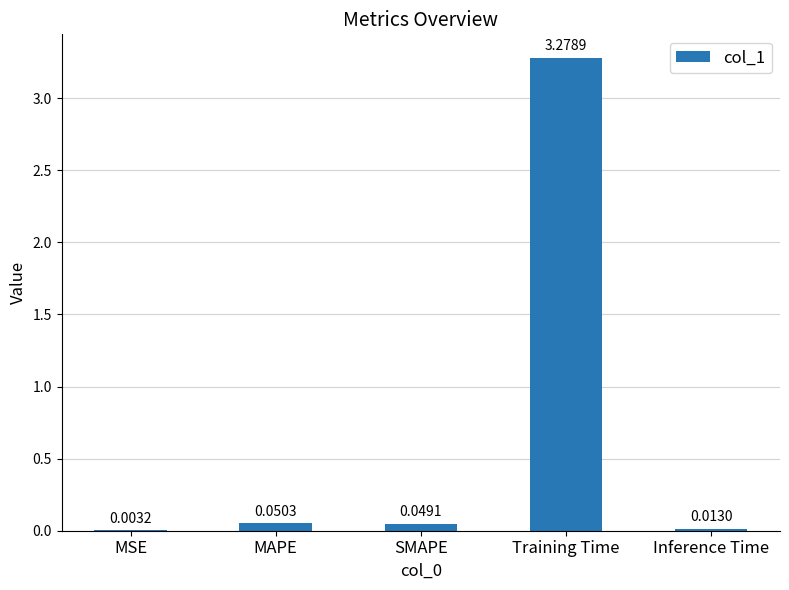

Where is the data nearest to the value 1?

MAPE